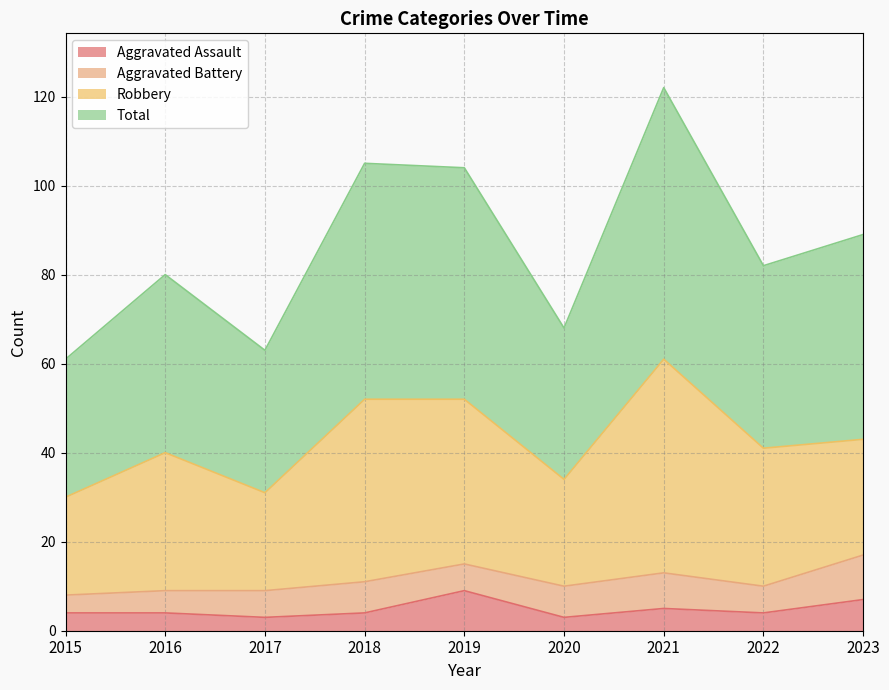

True or false: Total and Aggravated Assault intersect in this chart.

False